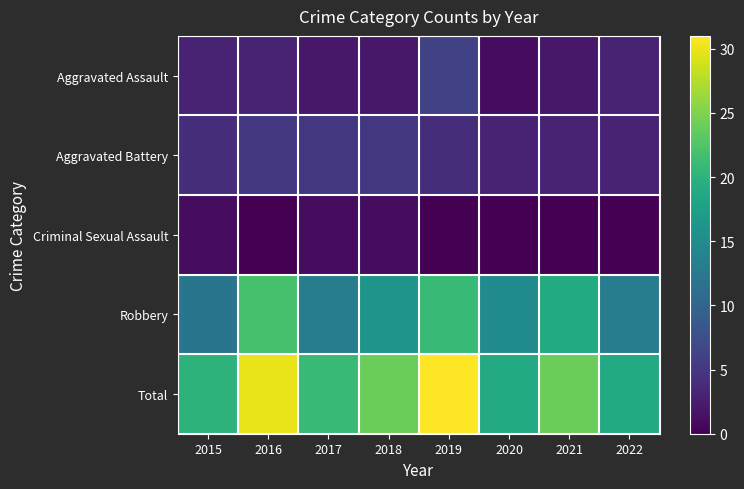

Which series has the widest spread of values?

Total